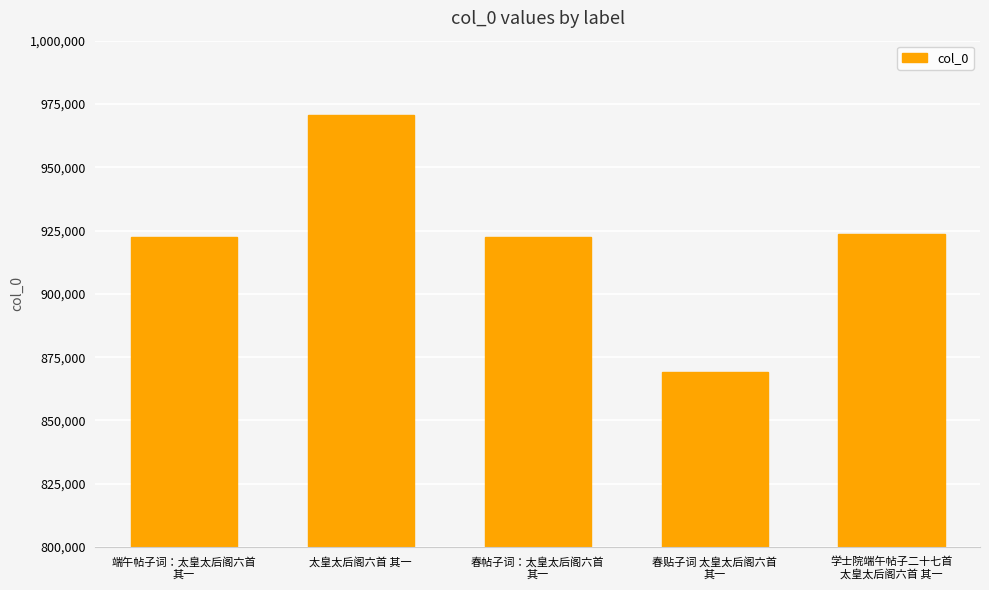

Is it true that the value at 太皇太后阁六首 其一 is 970606?

True